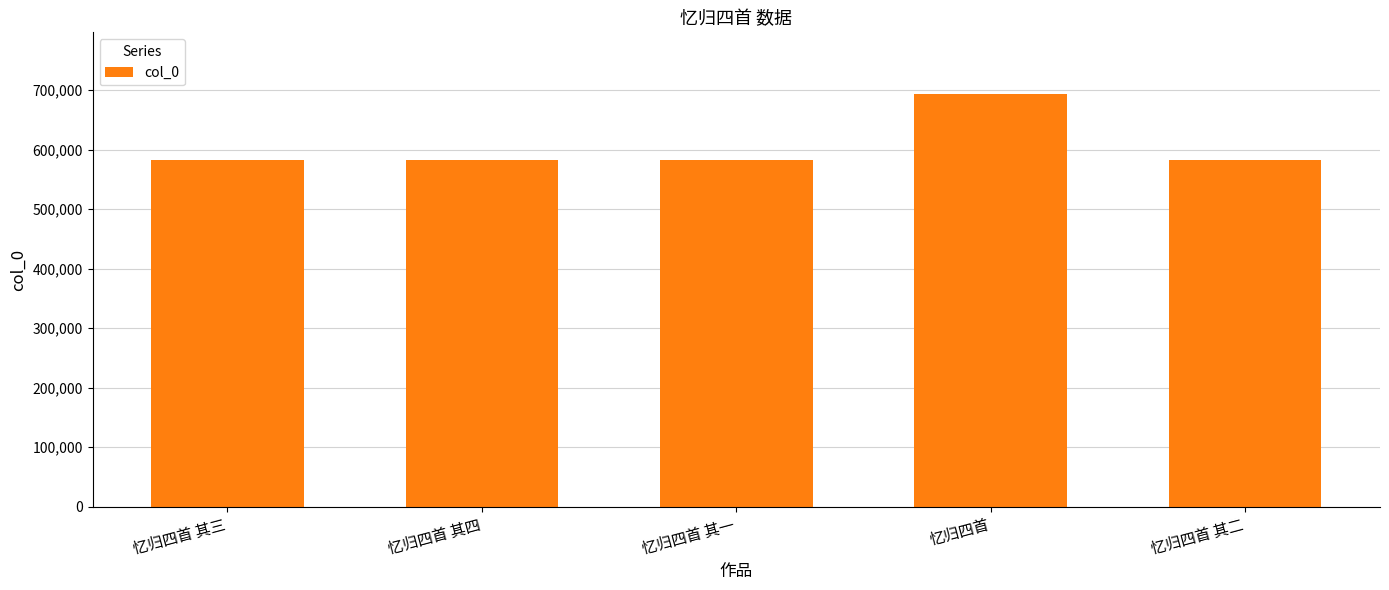

The value at 忆归四首 其二 is 582064. True or false?

True